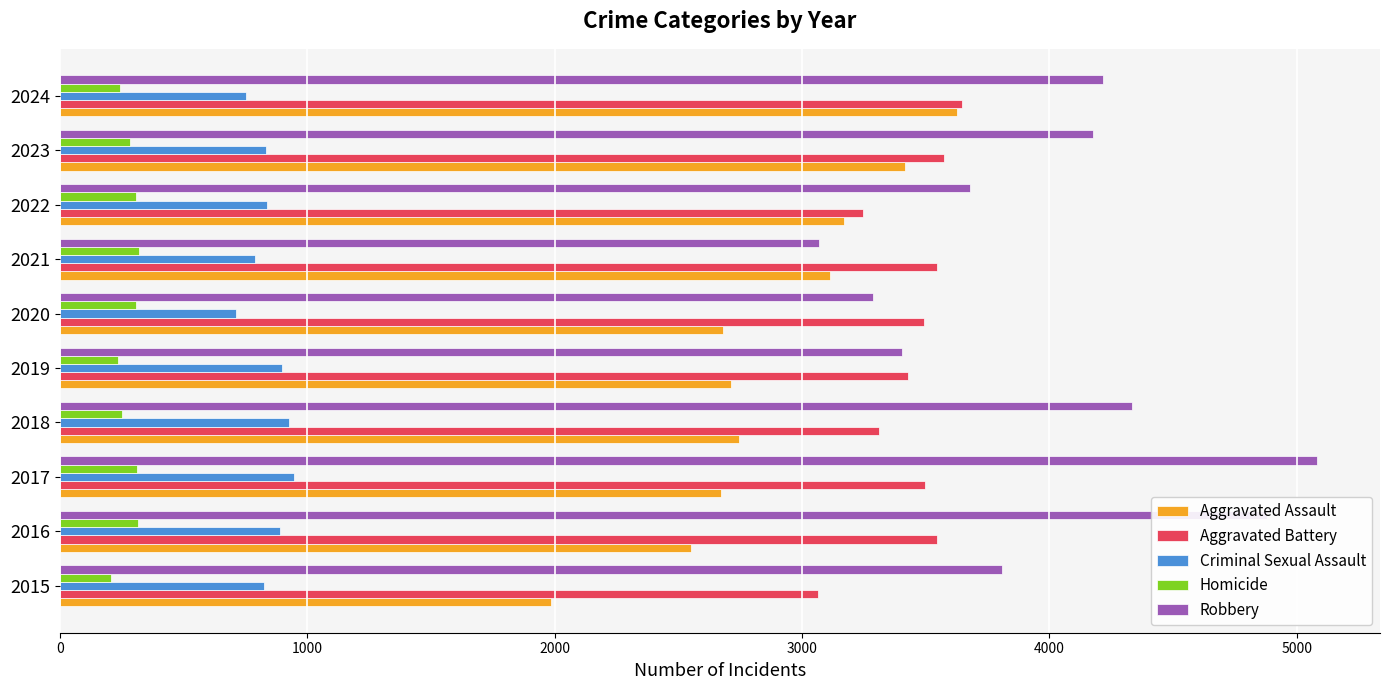

What is the sum of all Aggravated Assault values?

28670